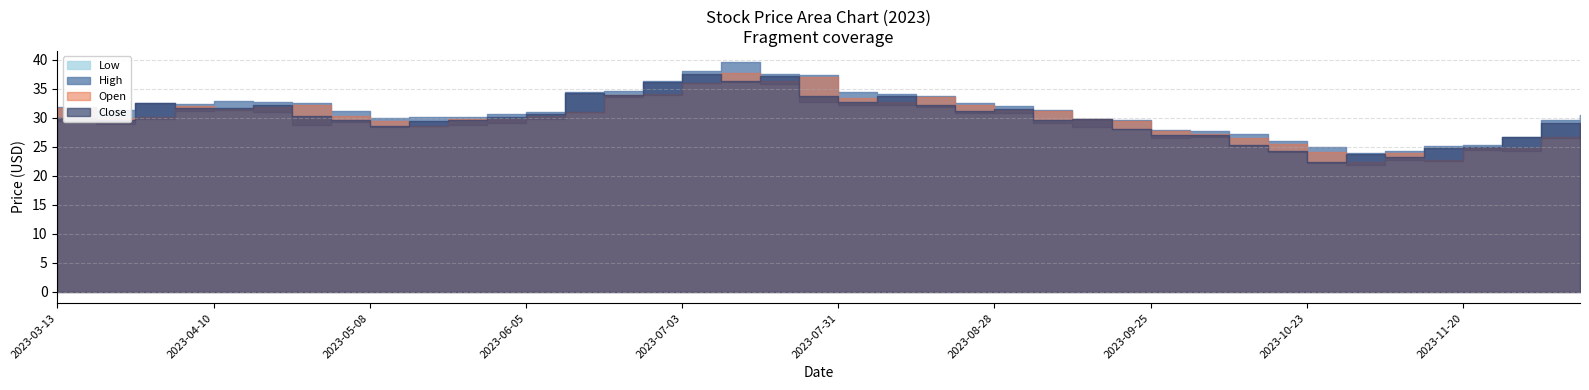

What is the label of the 11th point from the right?

2023-10-02